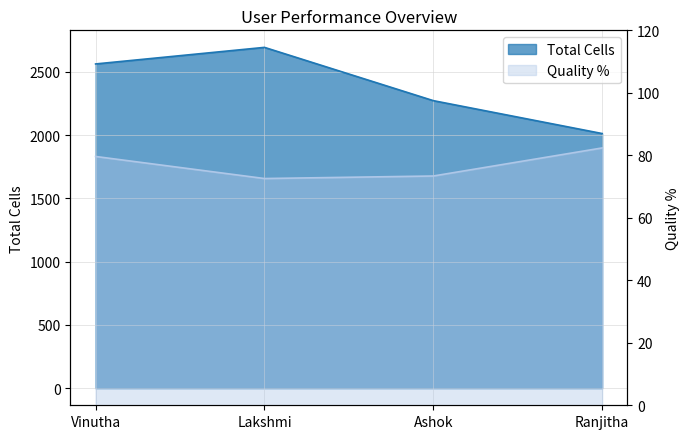

True or false: Total Cells and Quality % intersect in this chart.

False